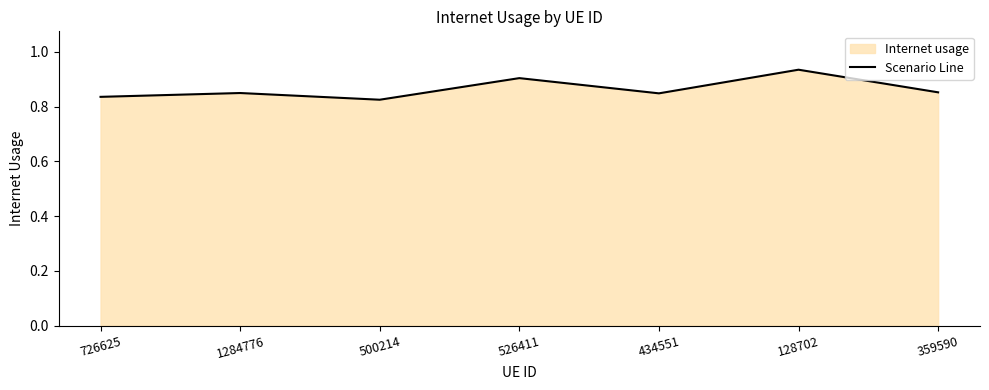

Does the chart display data point markers on the line(s)?

No